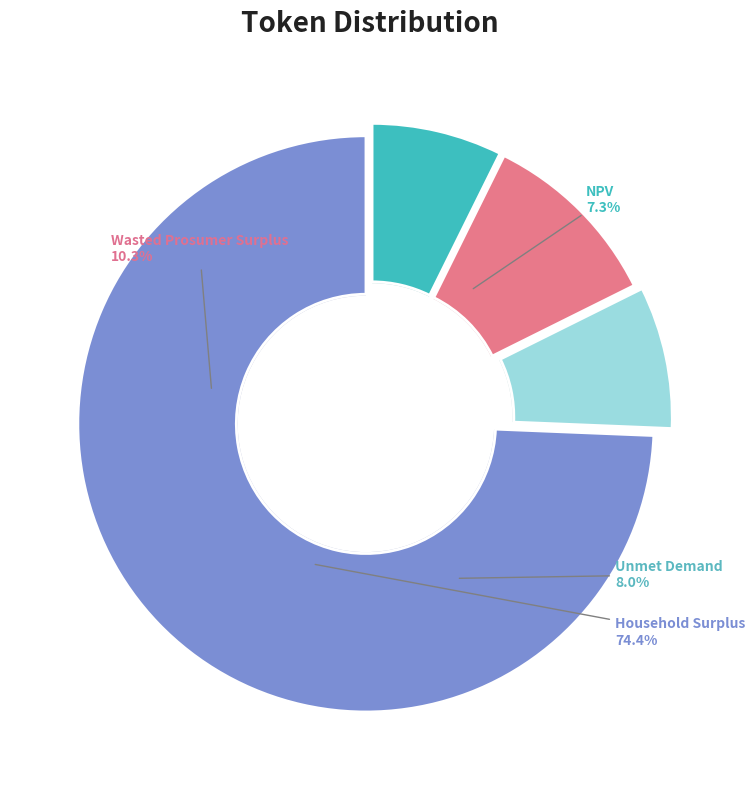

True or false: NPV accounts for 22% of the total.

False